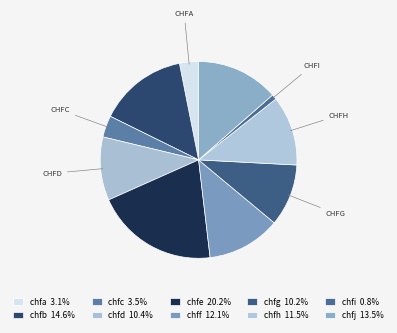

Is the sum of chfd and chff greater than half?

No